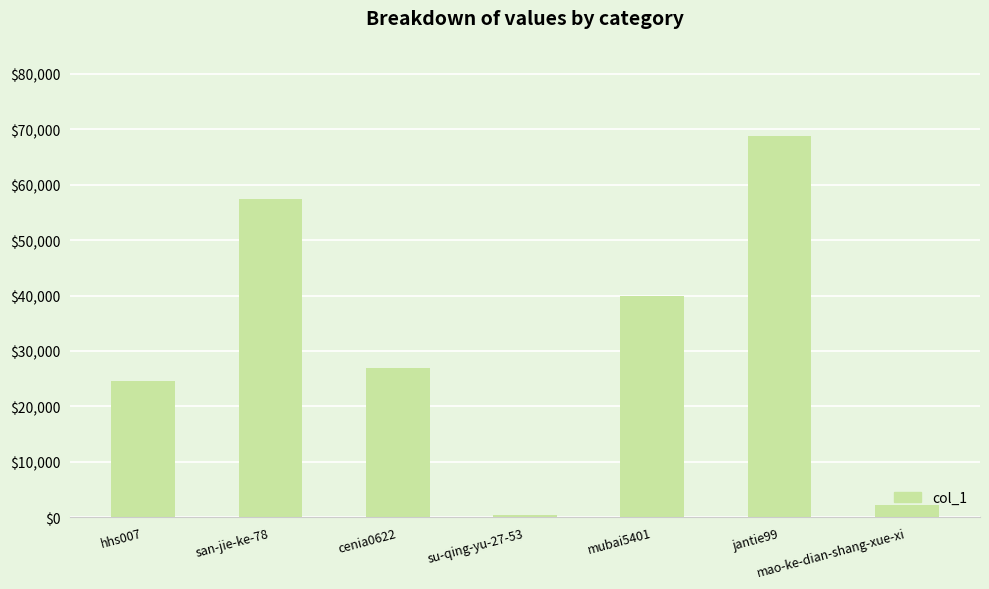

What is the average value?

31435